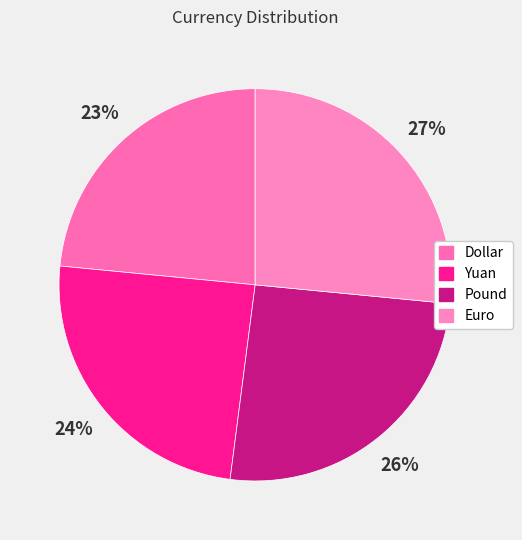

To the nearest percent, what percentage of the pie is Dollar?

23%